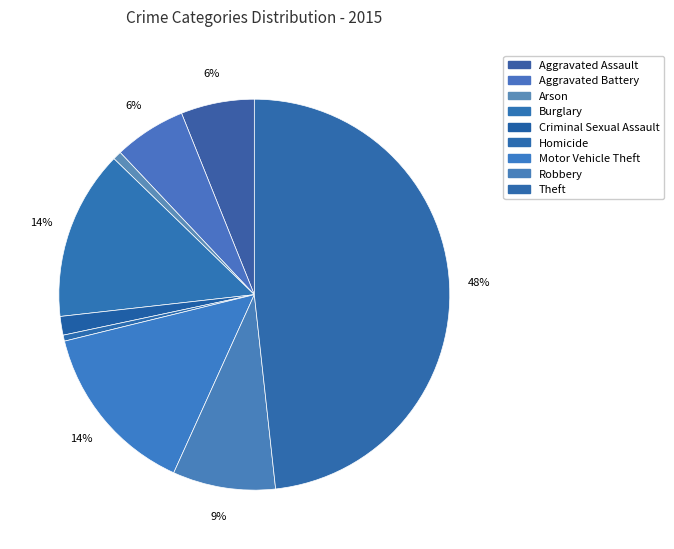

Which slice is the smallest?

Homicide